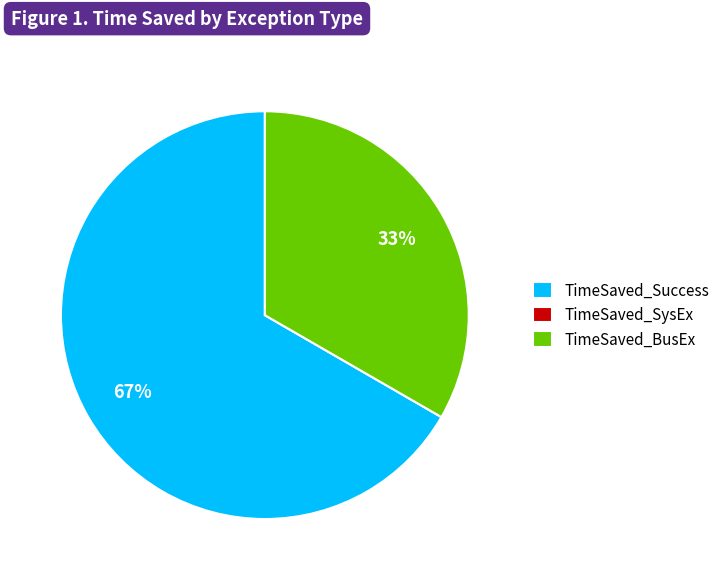

True or false: TimeSaved_BusEx accounts for 41% of the total.

False